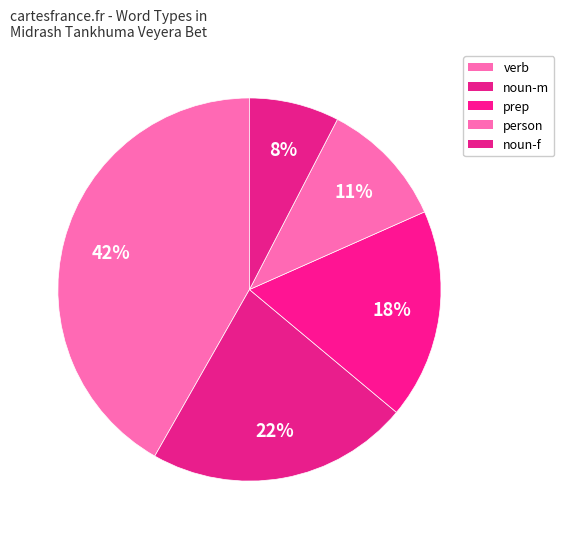

To the nearest percent, what portion does noun-f represent?

8%